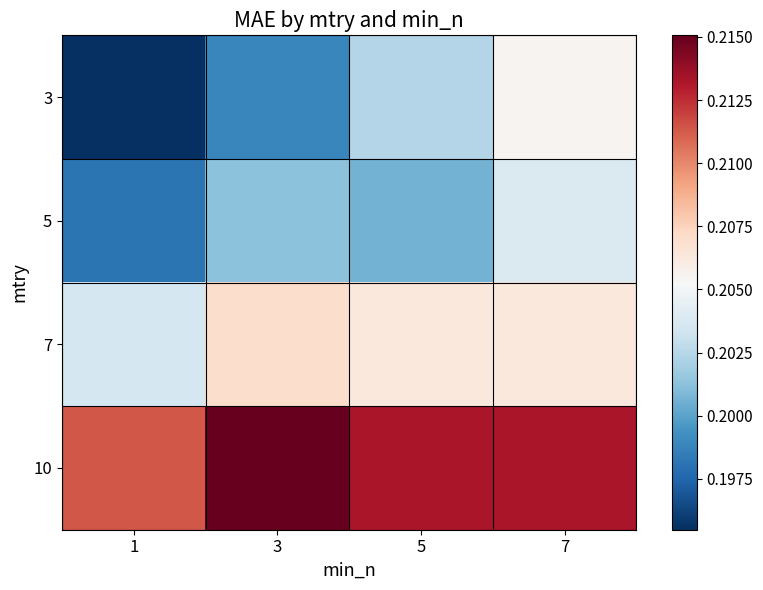

Reading left to right, extract all data points from this chart.

3: 1=0.2	3=0.2	5=0.2	7=0.2
5: 1=0.2	3=0.2	5=0.2	7=0.2
7: 1=0.2	3=0.2	5=0.2	7=0.2
10: 1=0.2	3=0.2	5=0.2	7=0.2